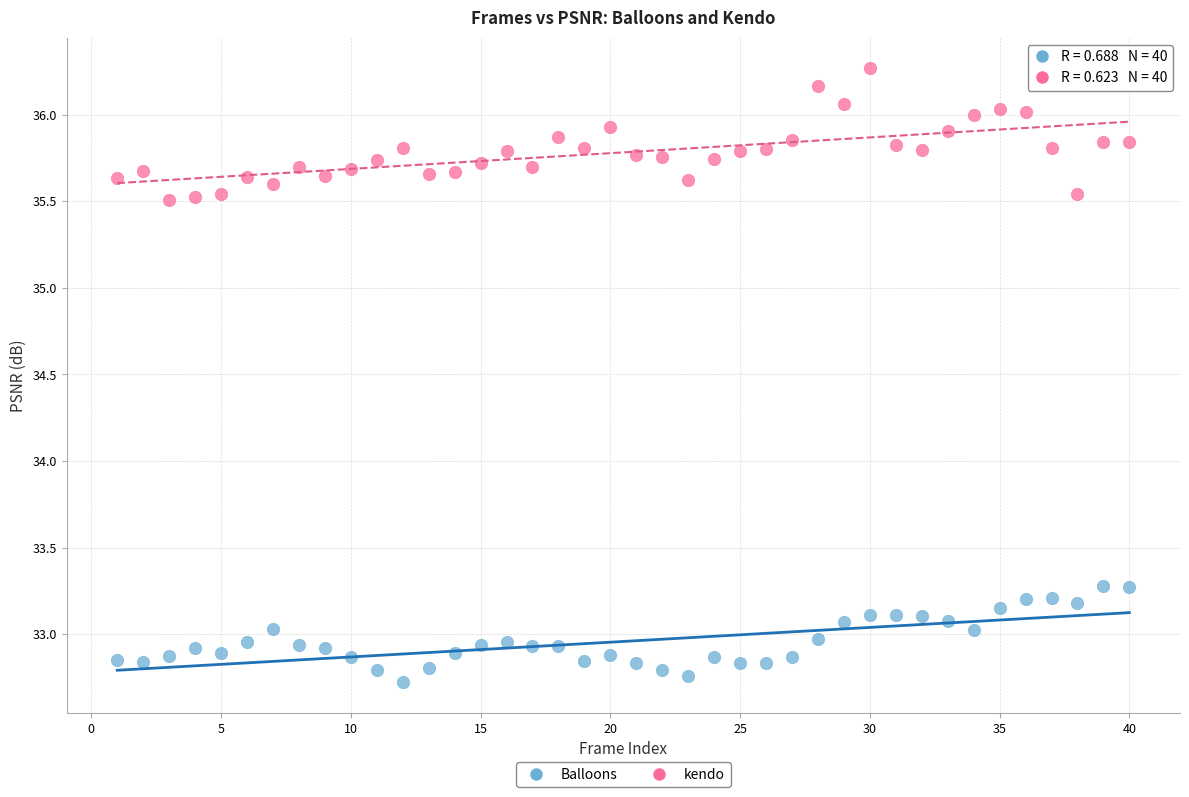

Which series contains the lowest Y value?

Balloons